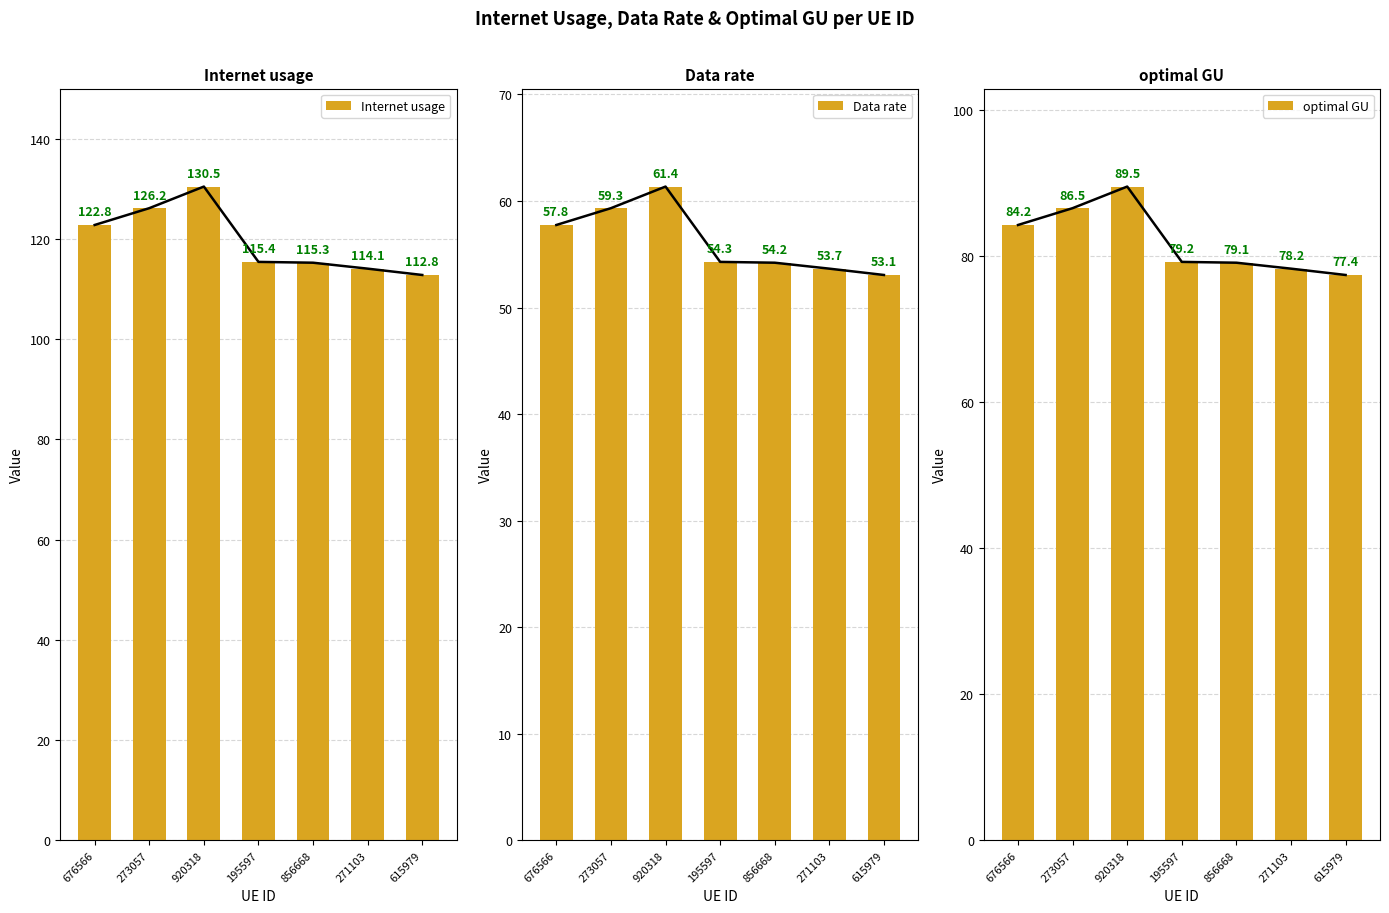

Does the chart contain any negative values?

No